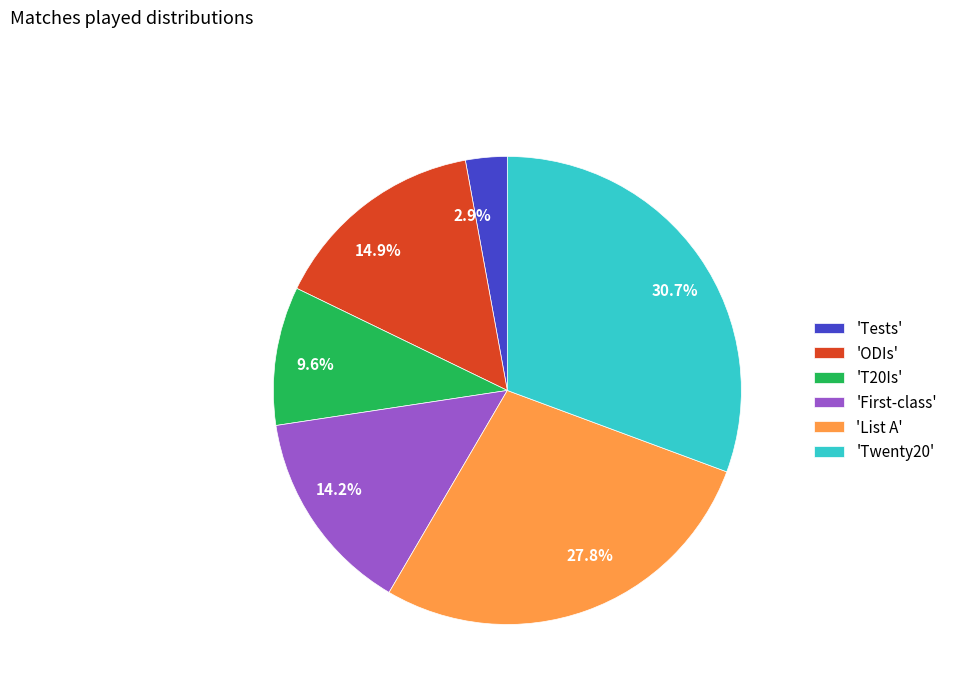

What portion of the pie excludes 27.8%?

72.2%